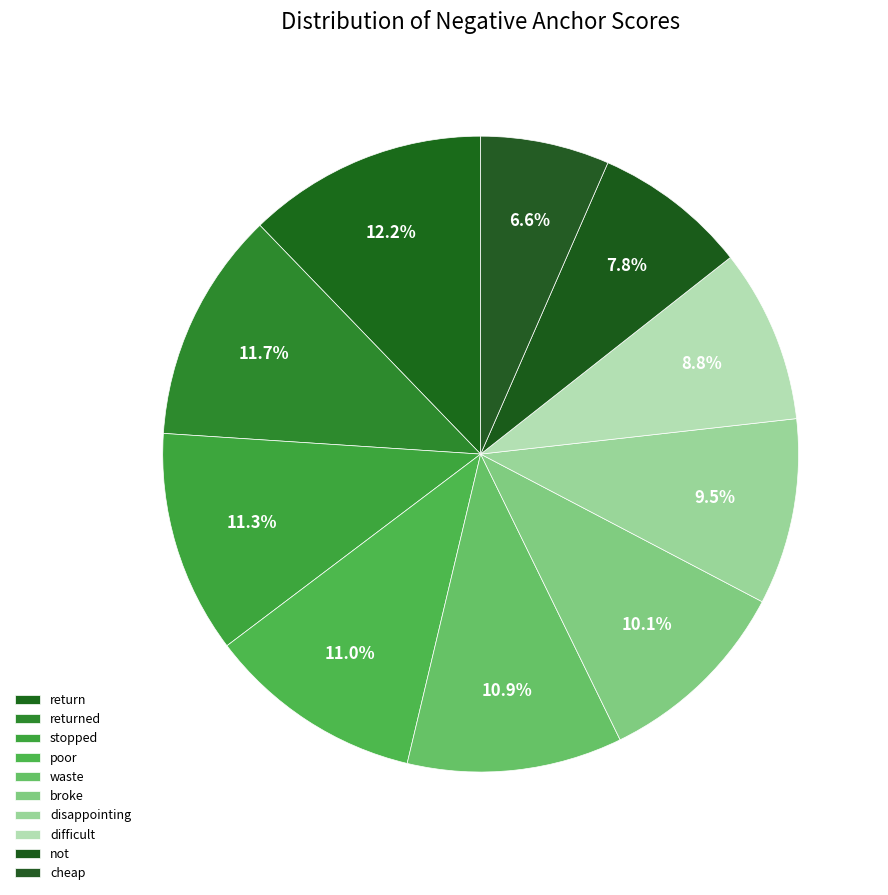

Count the number of slices in the pie.

10